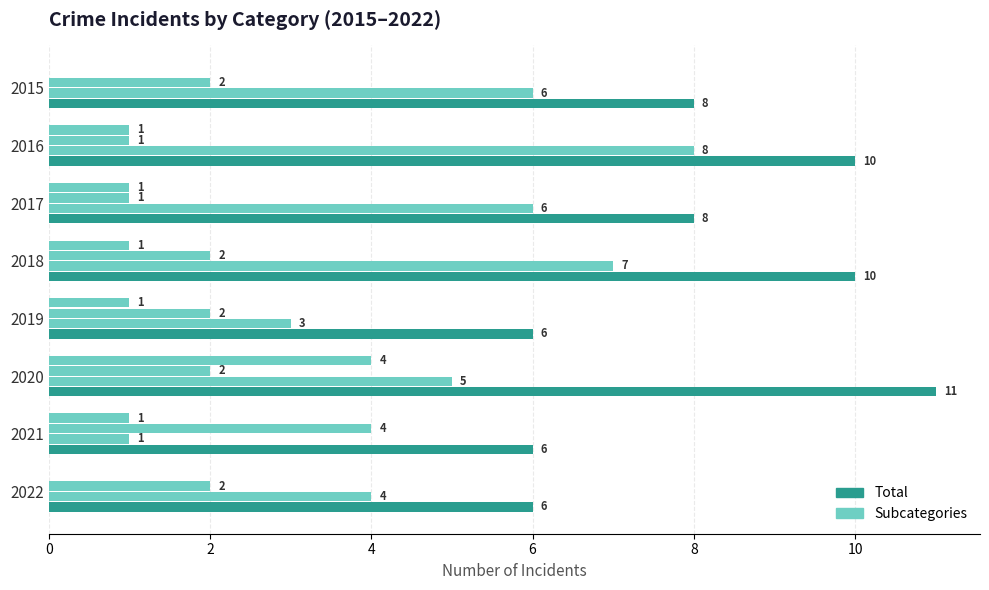

How many data points does each series have?

8